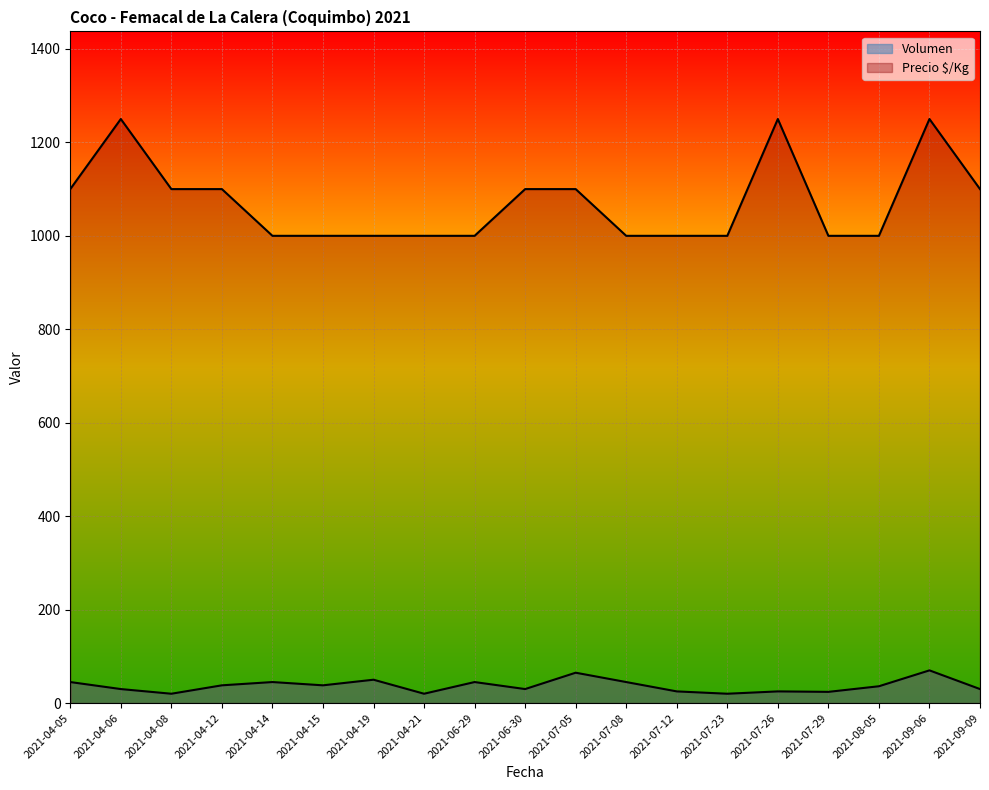

How many series are shown in this chart?

2